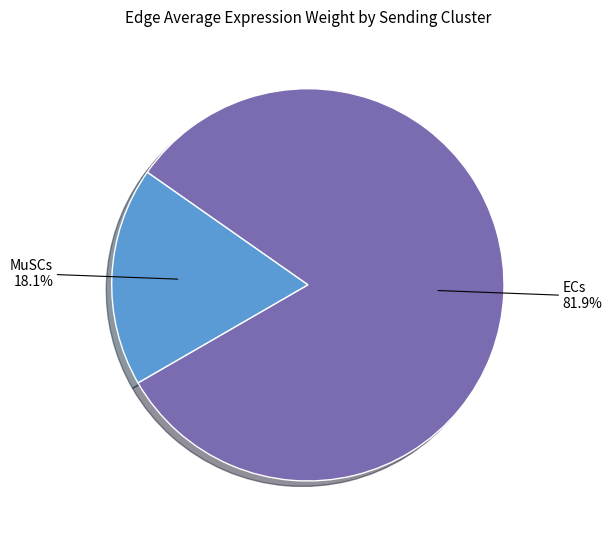

Between MuSCs and ECs, which is larger?

ECs